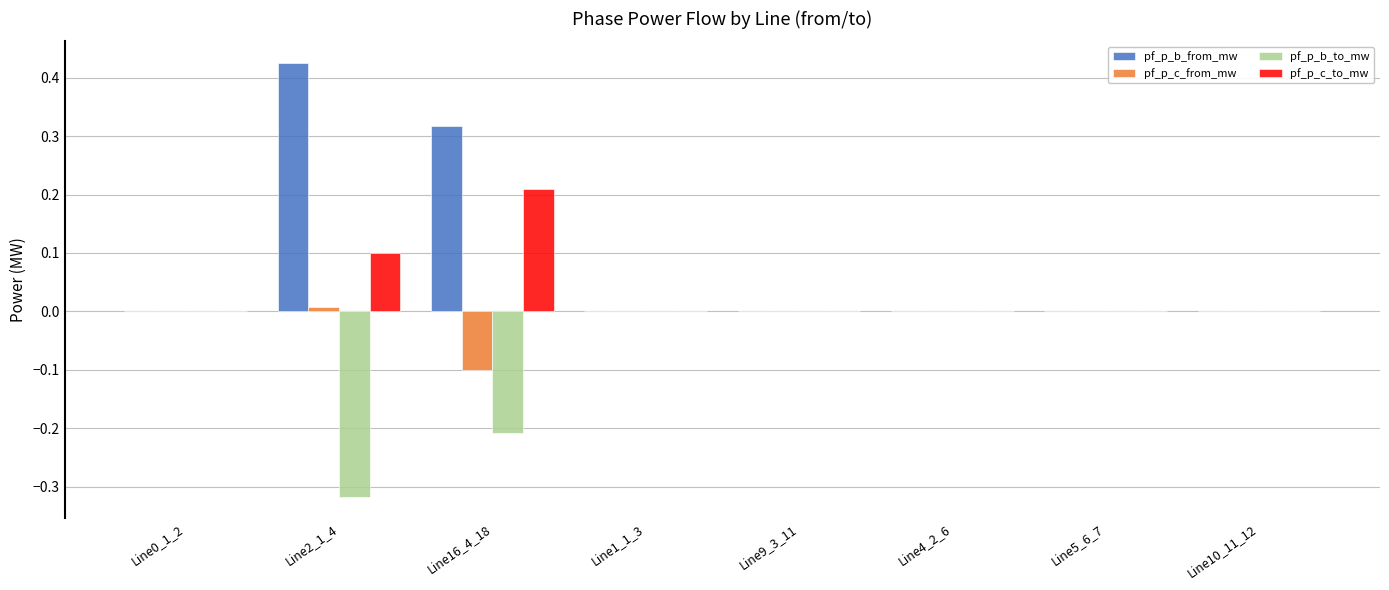

Which category has the highest value across all series?

Line2_1_4